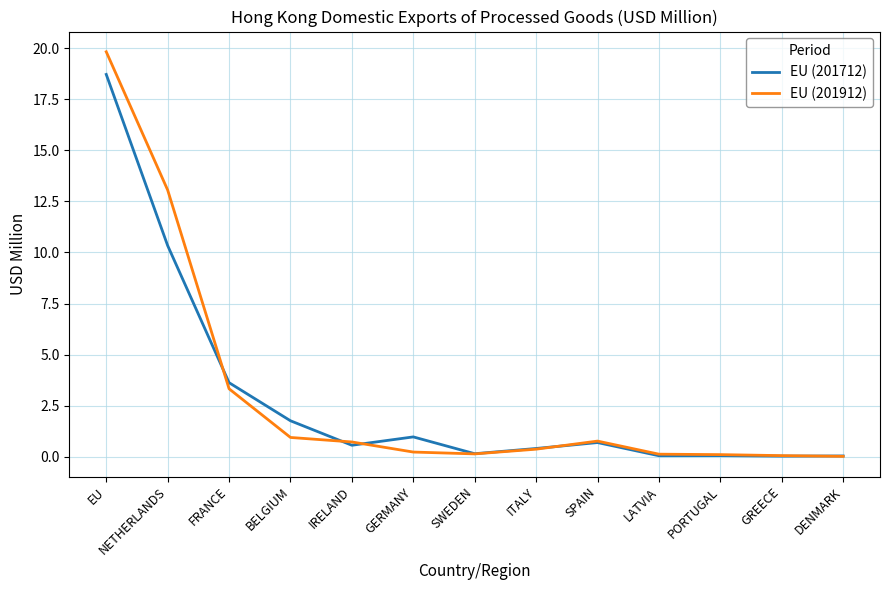

What position from the left is GREECE?

12